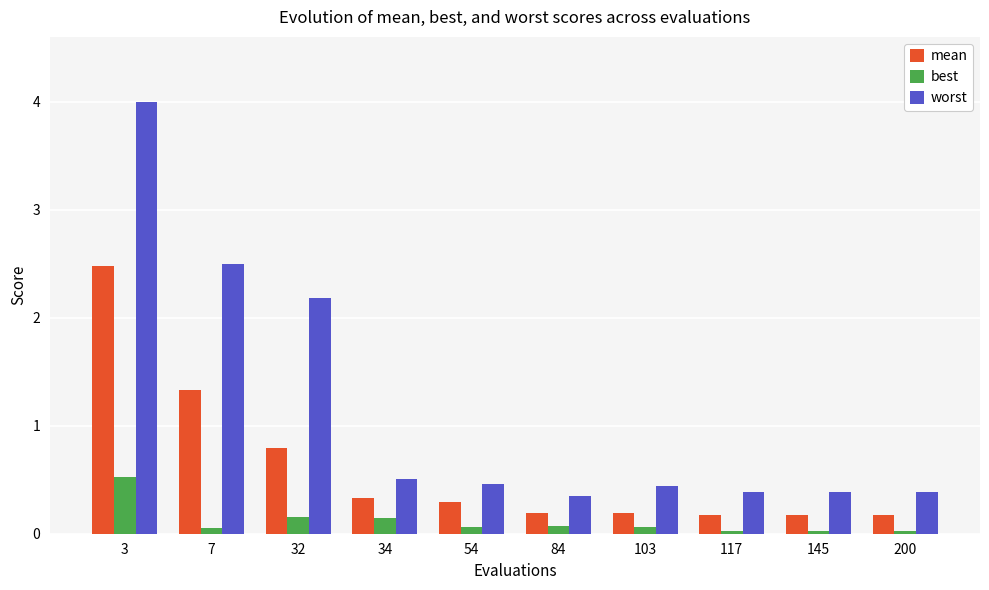

The value of mean at 54 is 0.3. True or false?

True